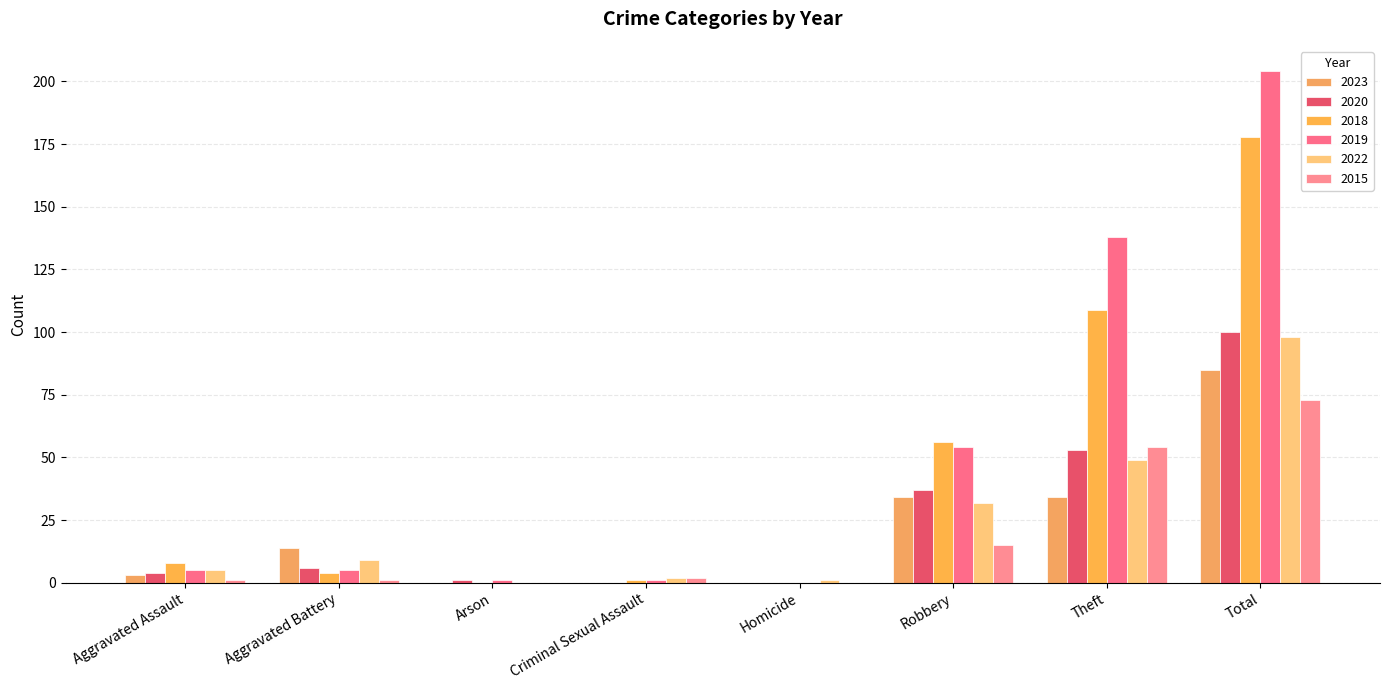

Between Robbery and Theft, which series saw the biggest shift?

2019